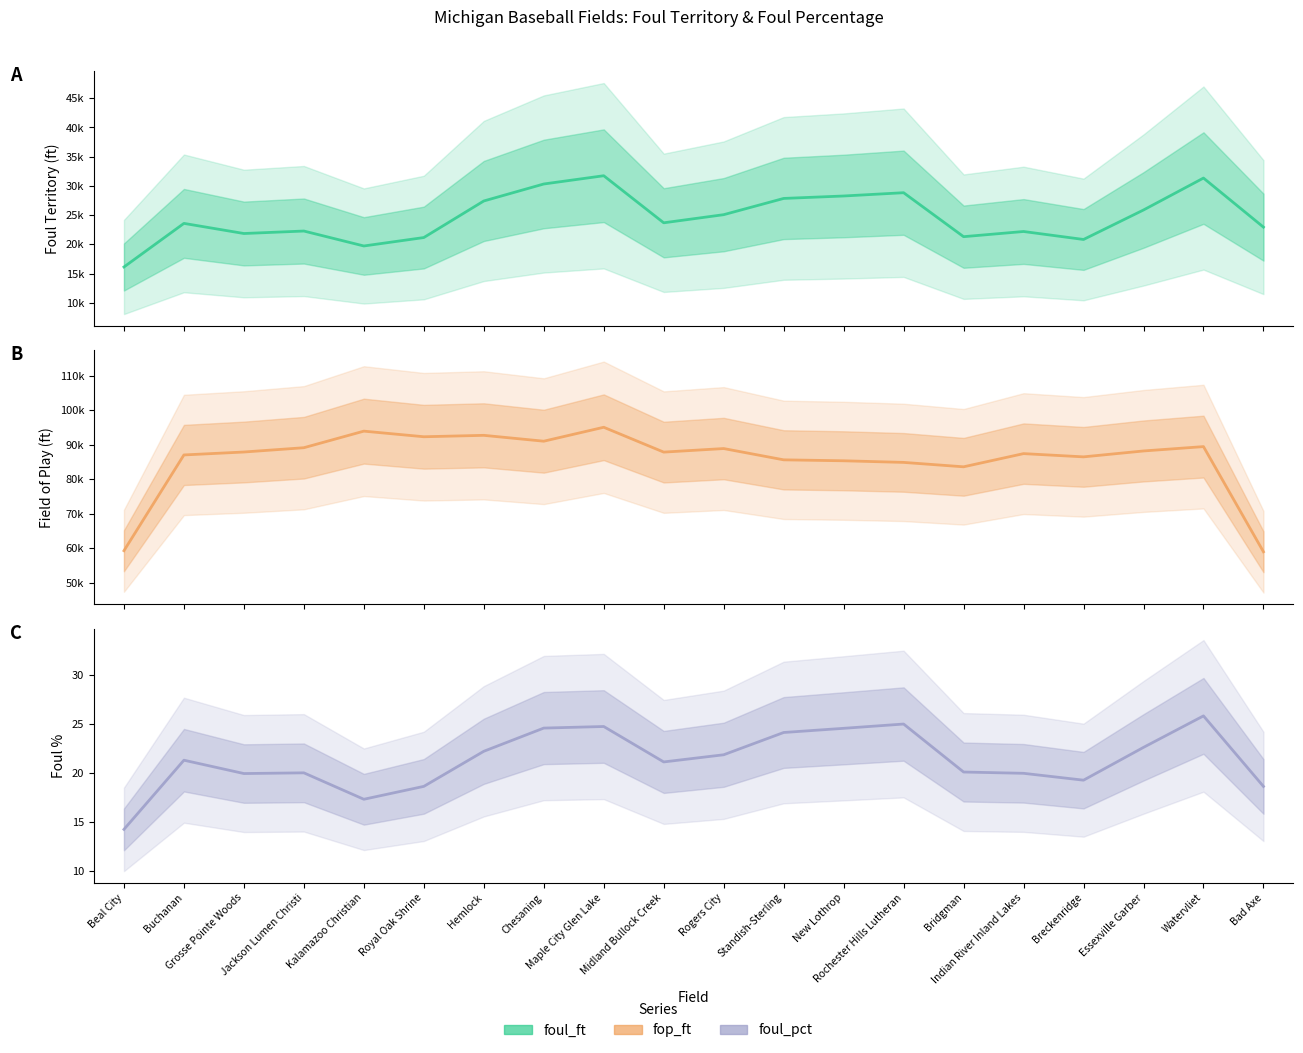

The value of foul_ft at Bad Axe is 22940.7. True or false?

True